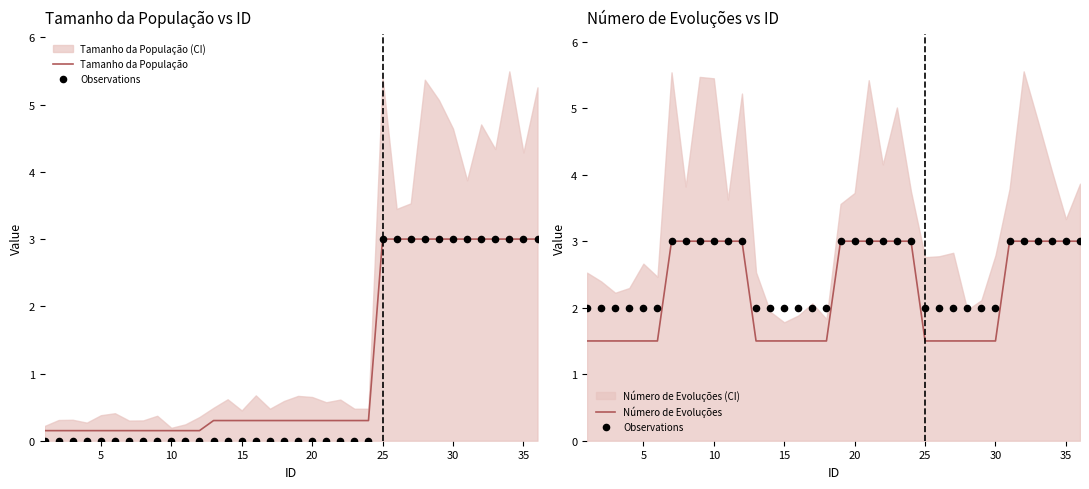

Which series has the largest total across all categories?

Observations